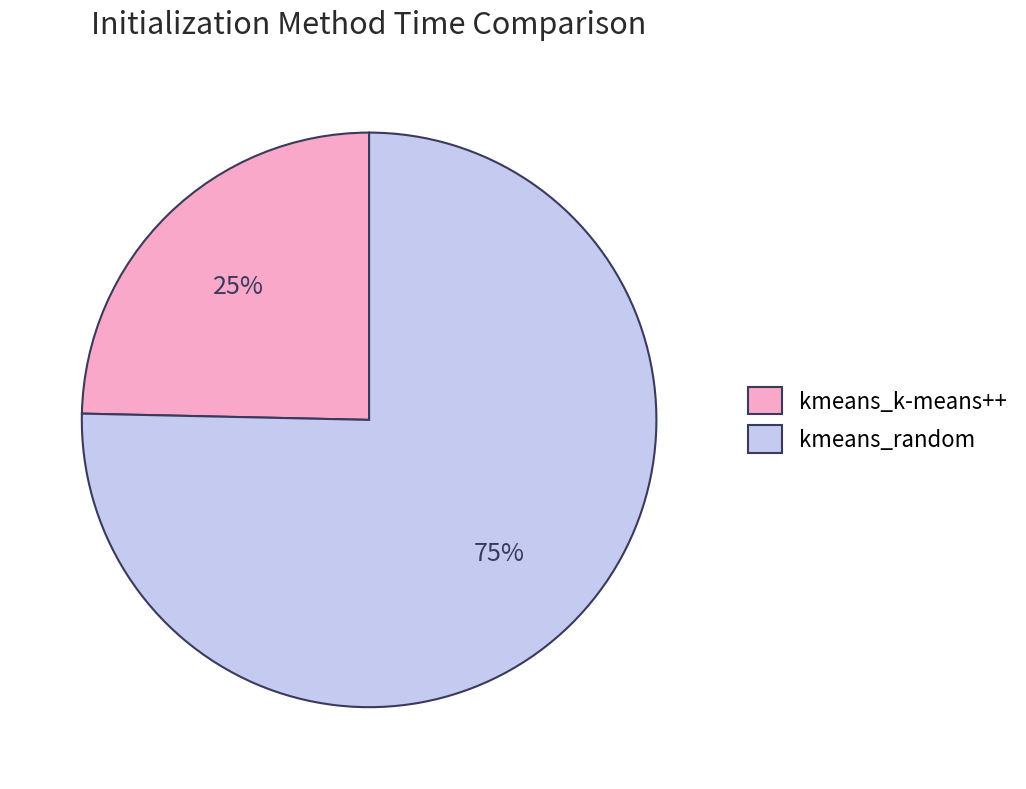

Rank the categories by value from highest to lowest.

kmeans_random, kmeans_k-means++